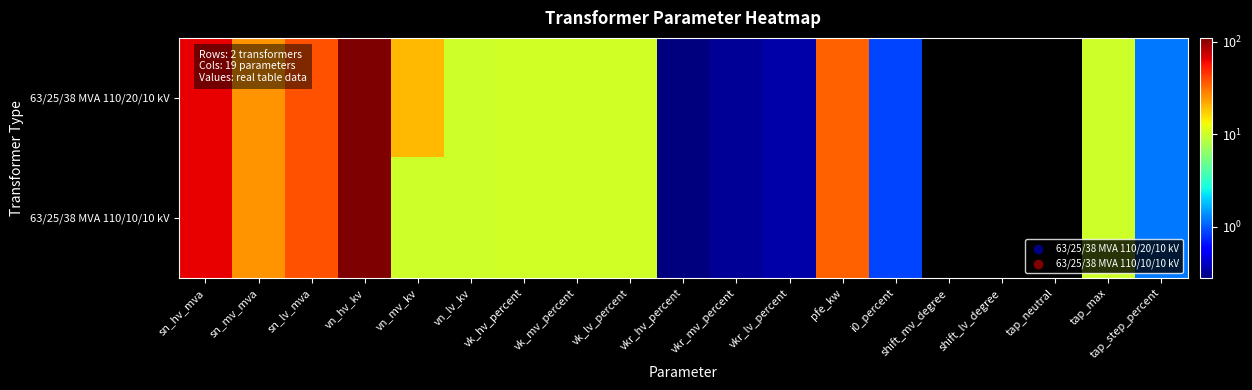

At tap_step_percent, list the series in order from smallest to largest.

63/25/38 MVA 110/20/10 kV, 63/25/38 MVA 110/10/10 kV